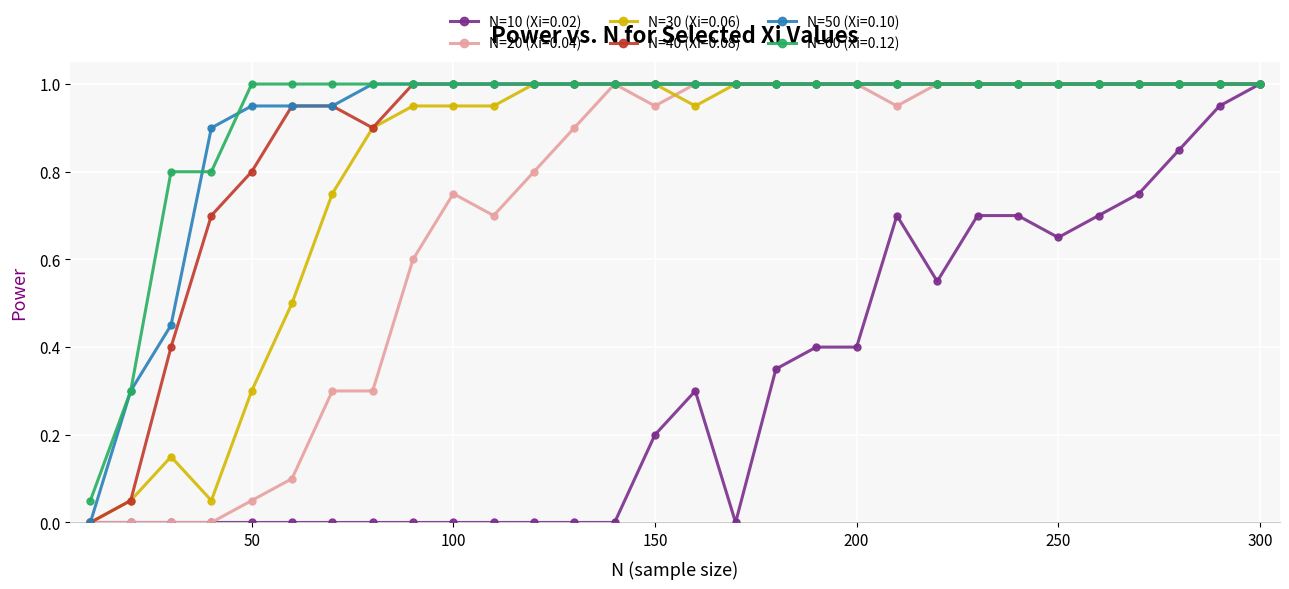

What is the greatest value displayed?

1.0